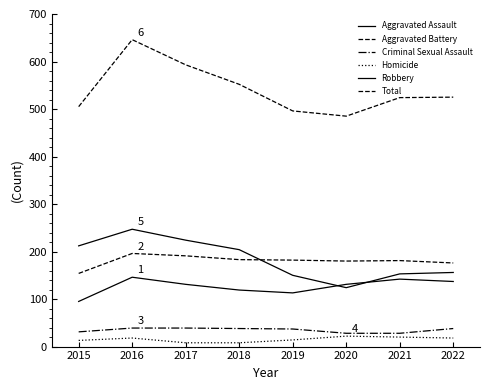

Which category has the lowest value in the Criminal Sexual Assault series?

2020